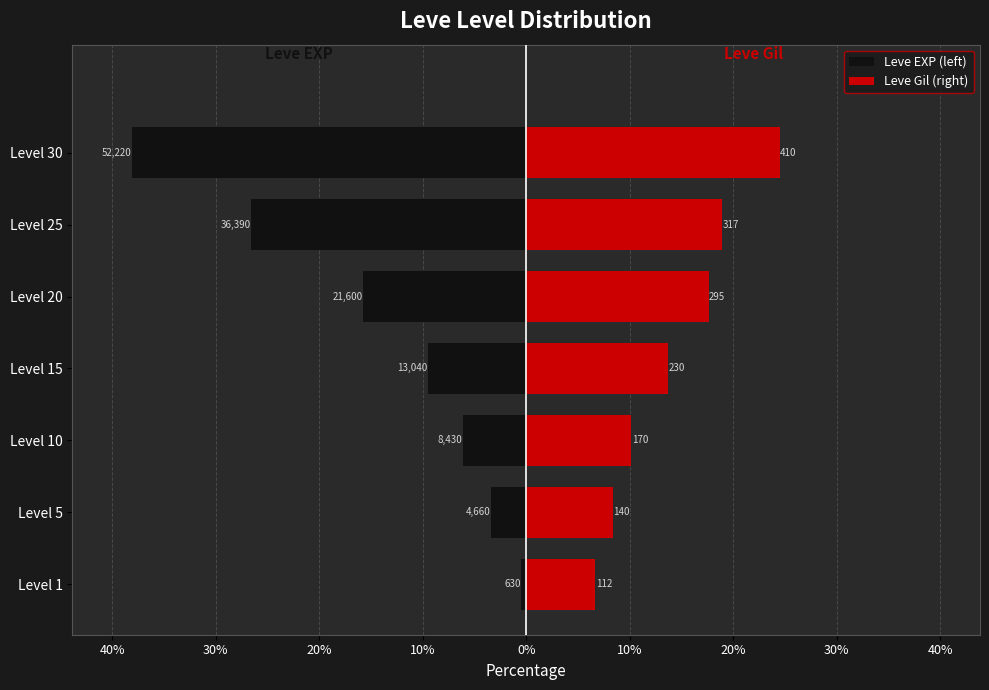

How many groups of bars are there?

7